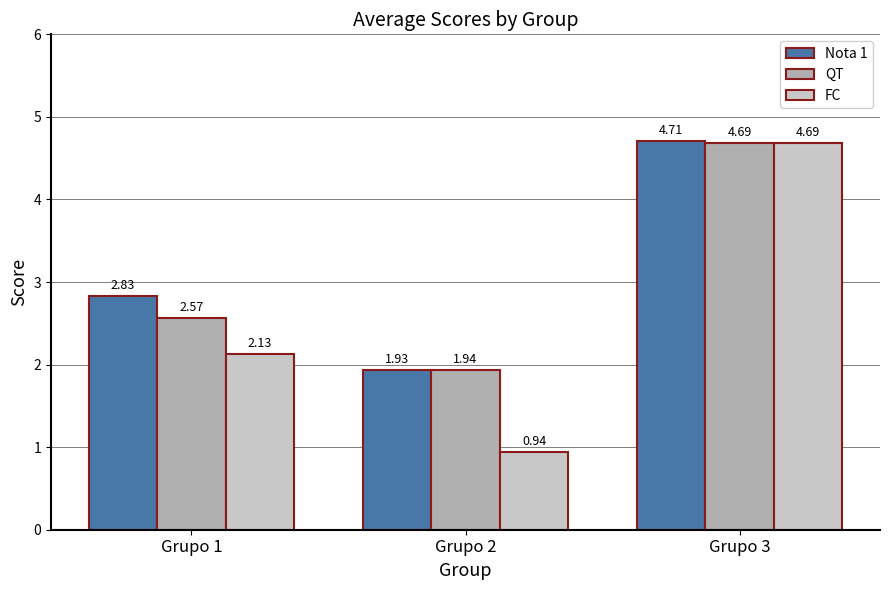

List the series in order of their overall mean, lowest first.

FC, QT, Nota 1